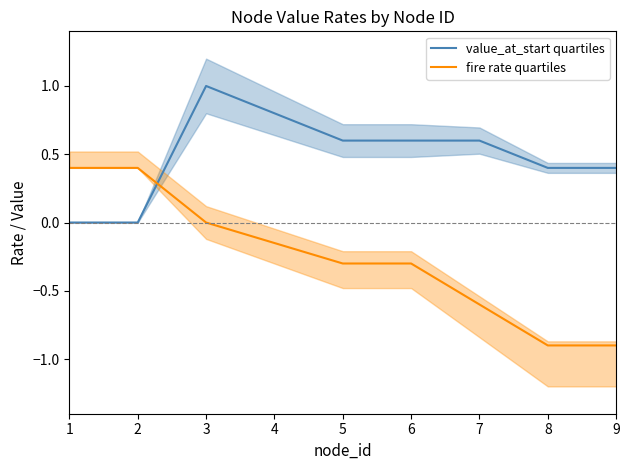

What is the minimum value for fire rate quartiles?

-0.9